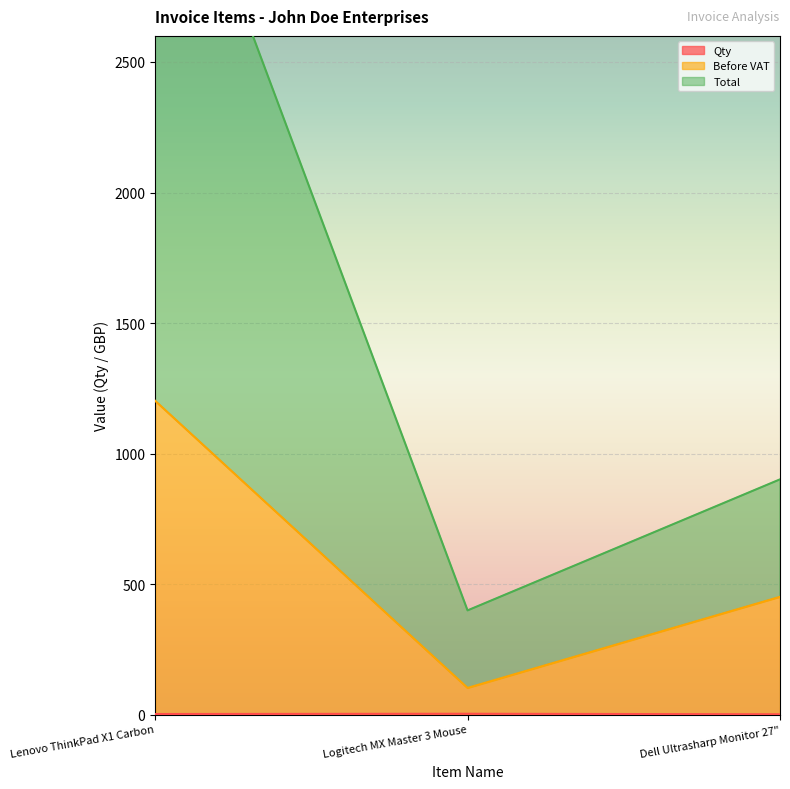

Rank the series by their average value, from highest to lowest.

Total, Before VAT, Qty